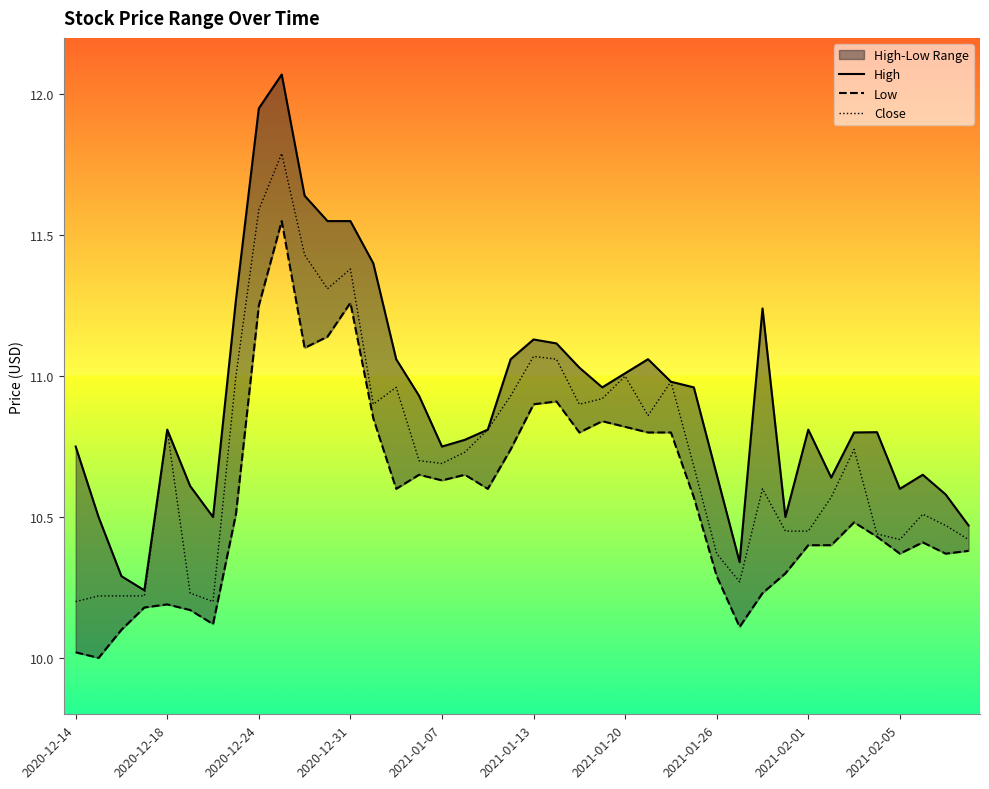

The Close series shows 10.8 at 2020-12-18. True or false?

True